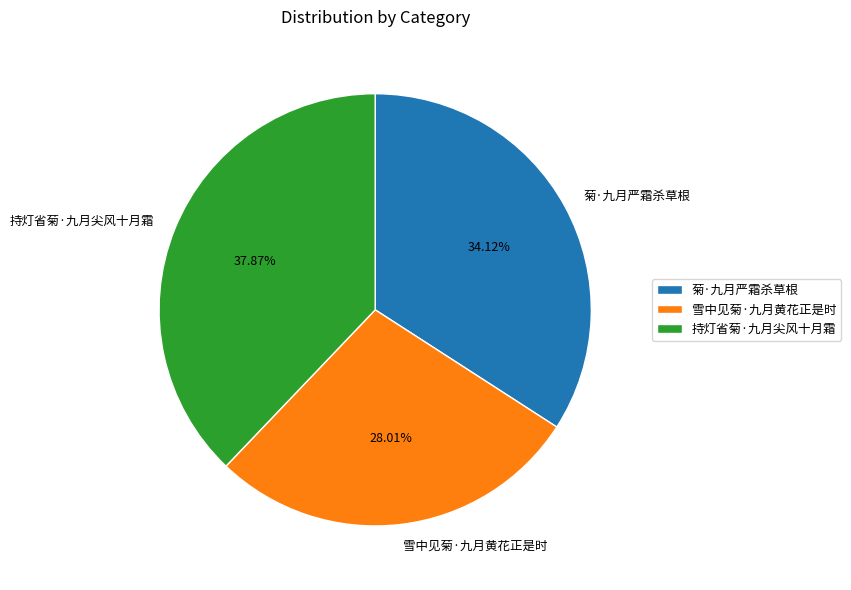

Between 菊·九月严霜杀草根 and 持灯省菊·九月尖风十月霜, which is larger?

持灯省菊·九月尖风十月霜